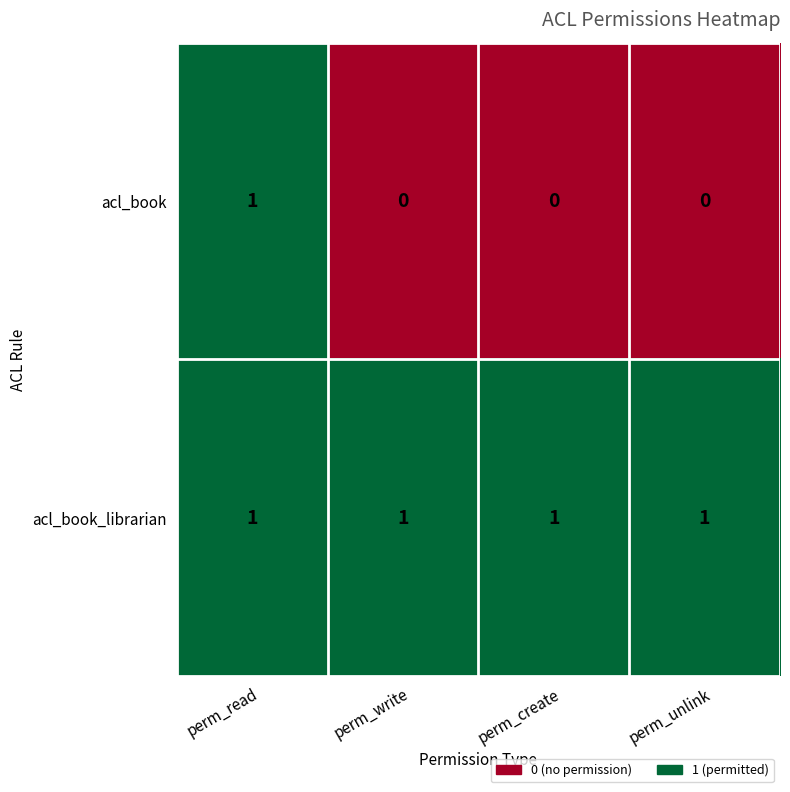

At which label does acl_book reach its peak?

perm_read